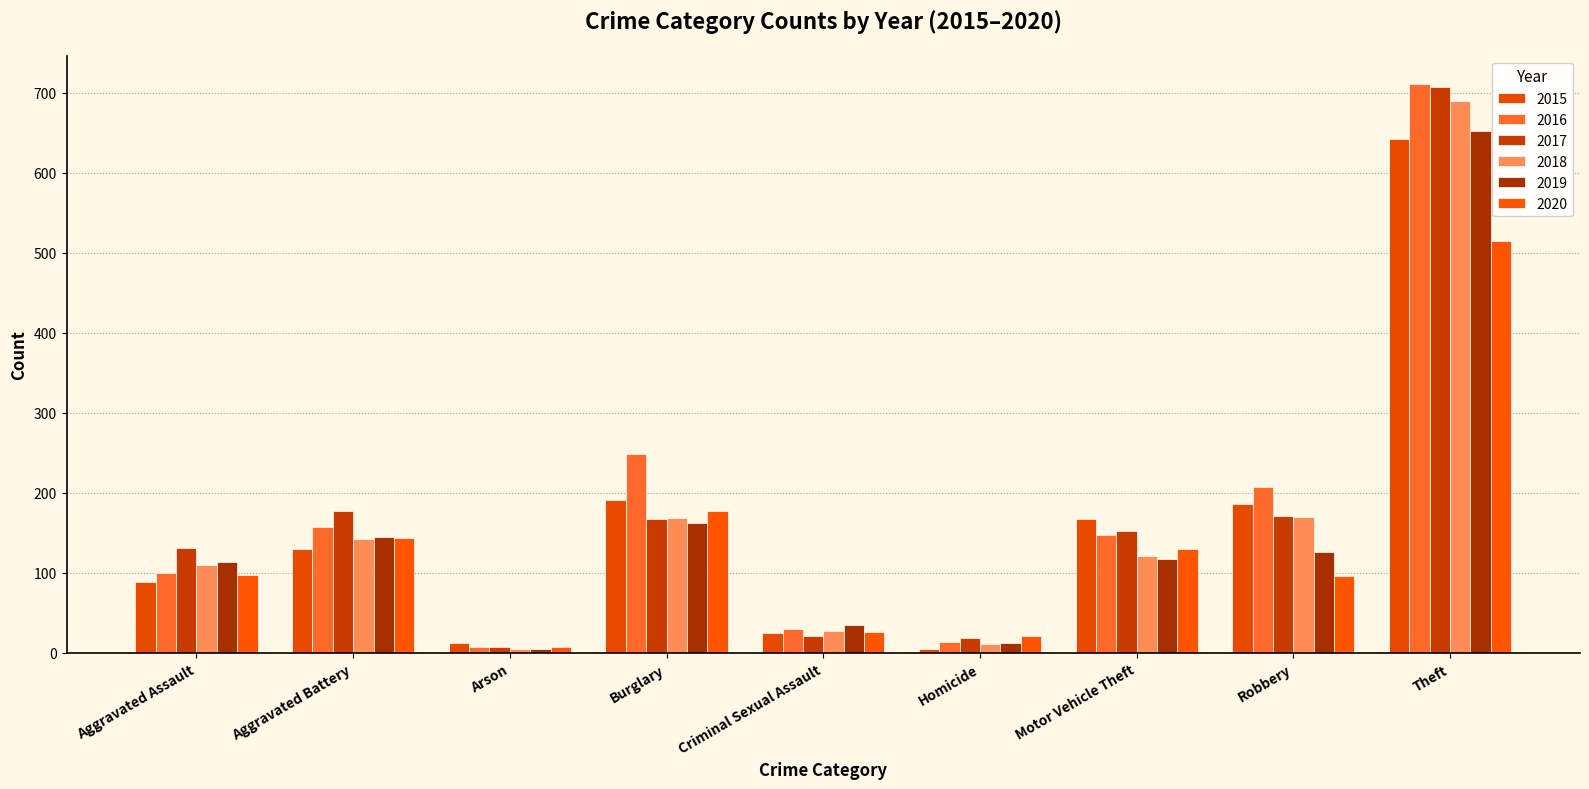

What is the approximate value of 2015 at Burglary, to the nearest 100?

200